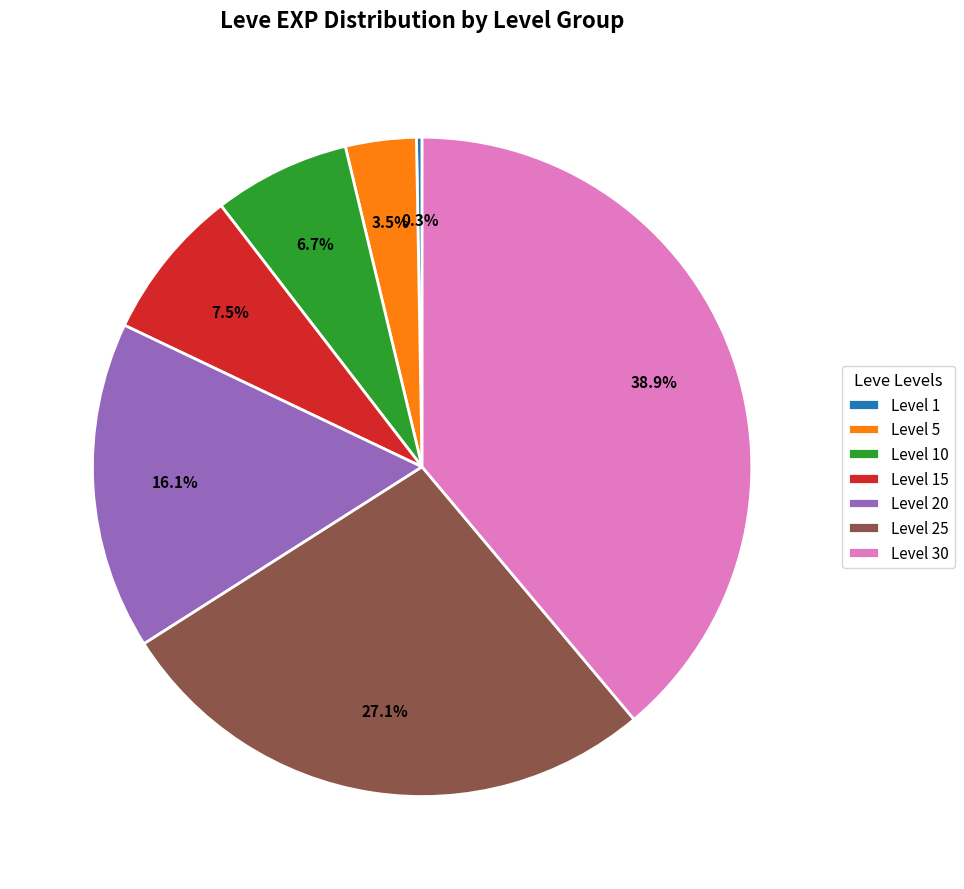

Is there any slice that represents more than half of the pie?

No